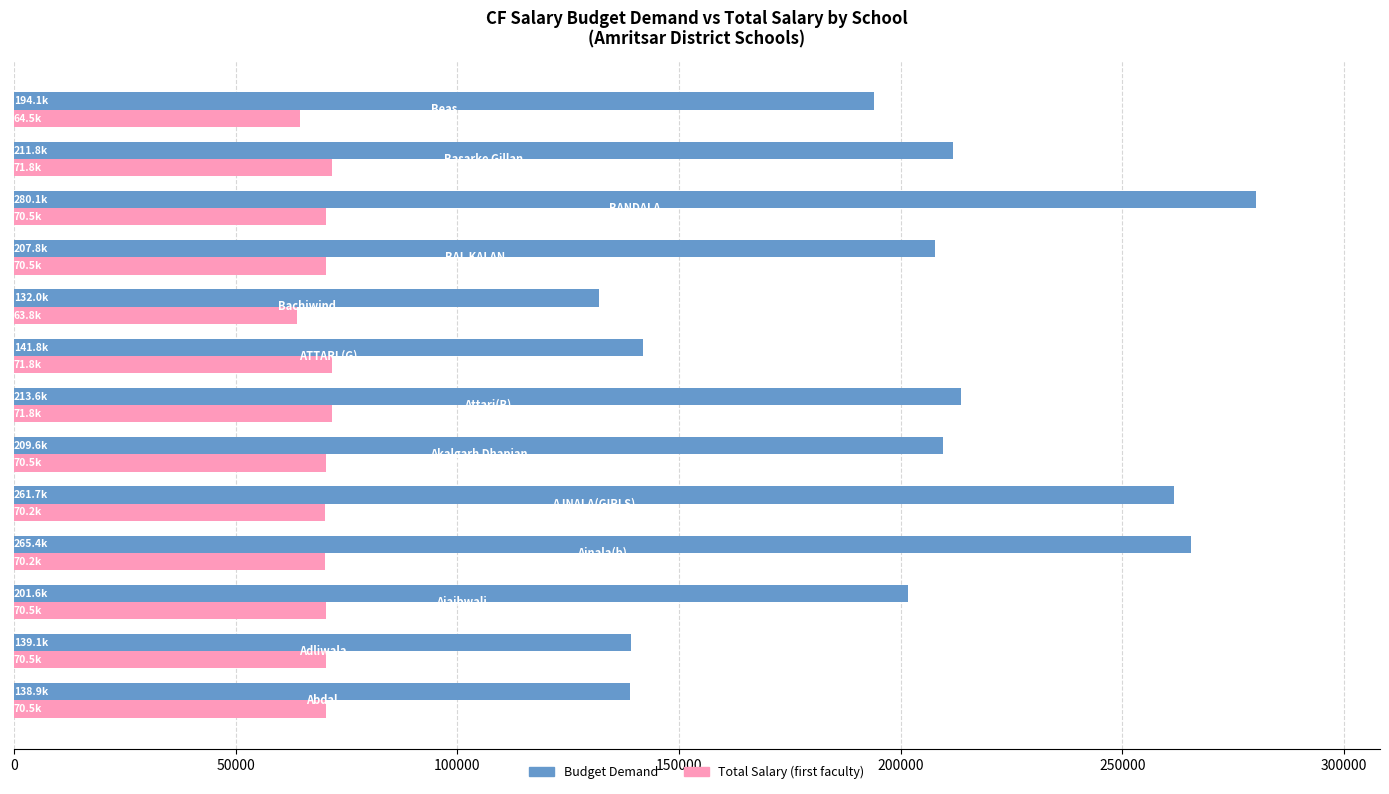

What is the maximum value shown in the chart?

280076